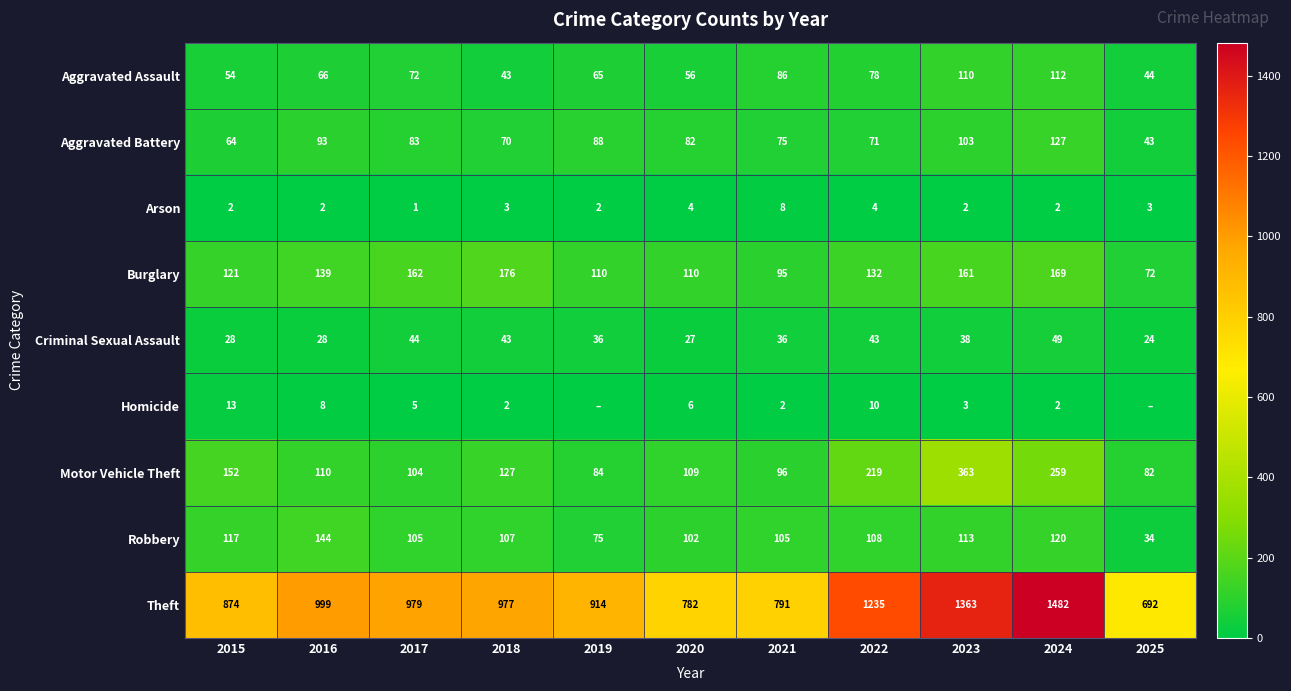

Is the value of Theft at 2023 greater than the value of Homicide at 2017?

Yes